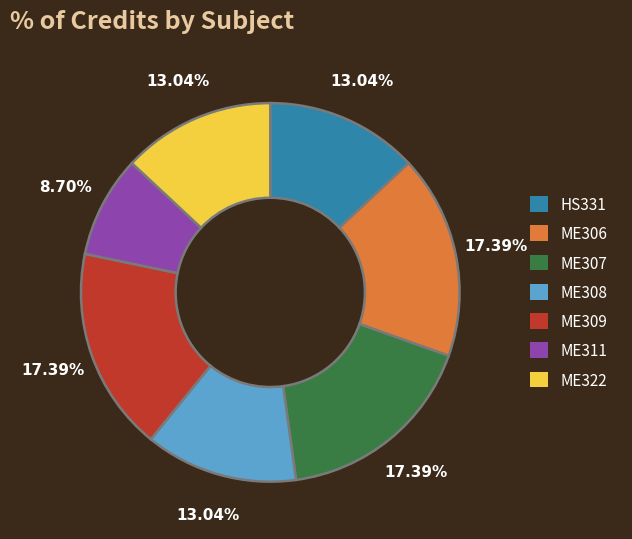

Approximately how many times larger is the value at ME307 compared to ME308?

1.3